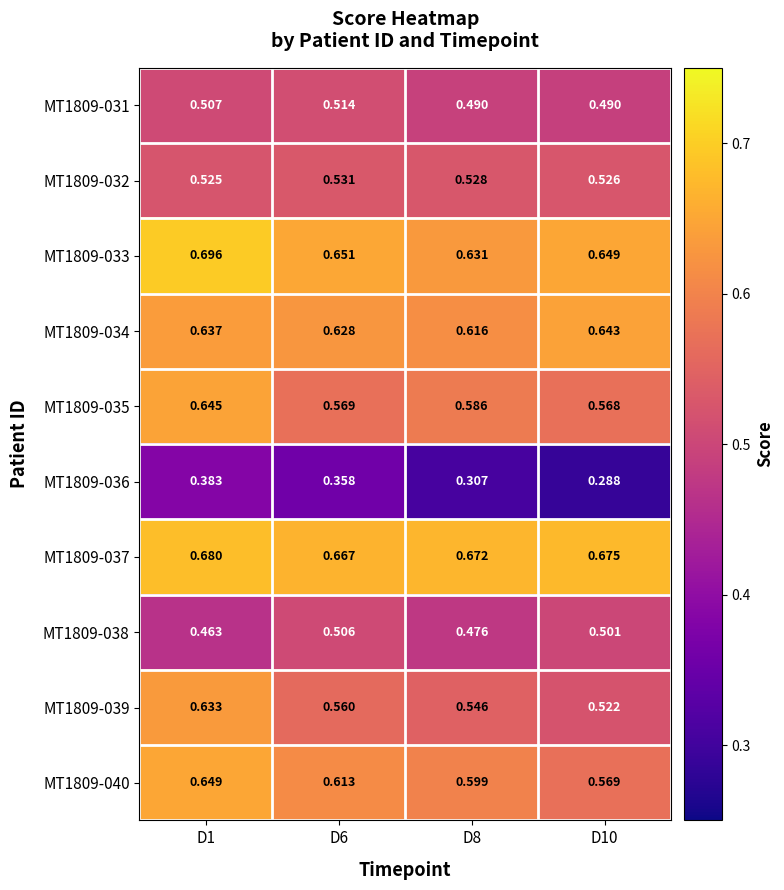

Is the value of MT1809-033 at D6 greater than the value of MT1809-038 at D6?

Yes